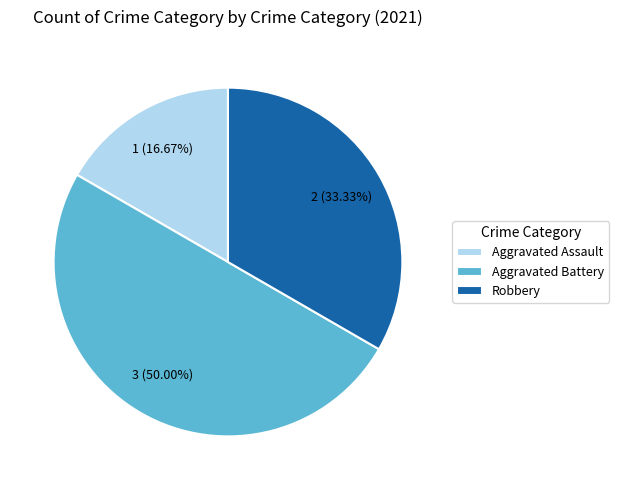

What is the ratio of the value at Robbery to the value at Aggravated Battery?

0.7